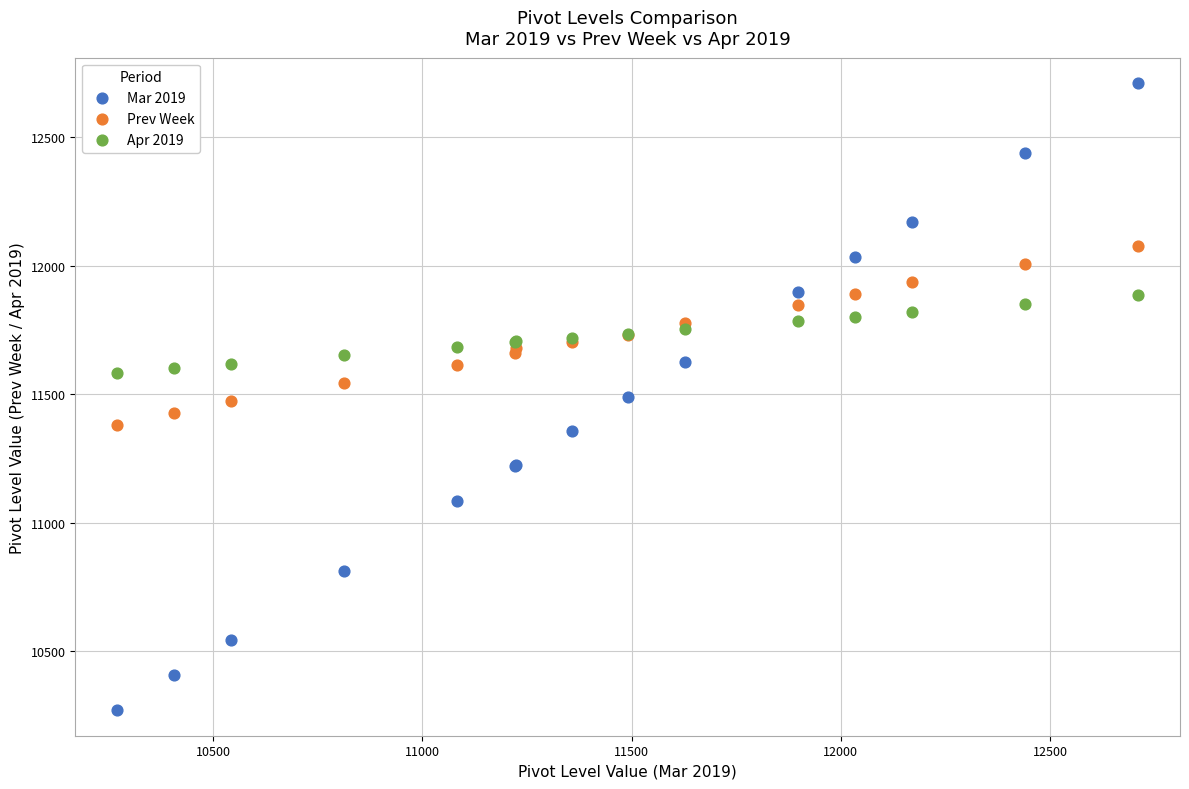

Which series reaches the maximum Y coordinate?

Mar 2019